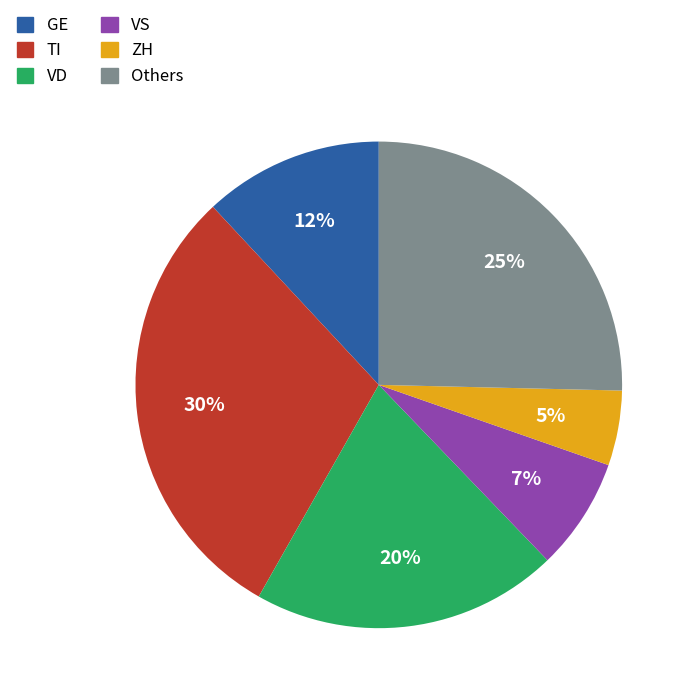

True or false: Others accounts for 36% of the total.

False